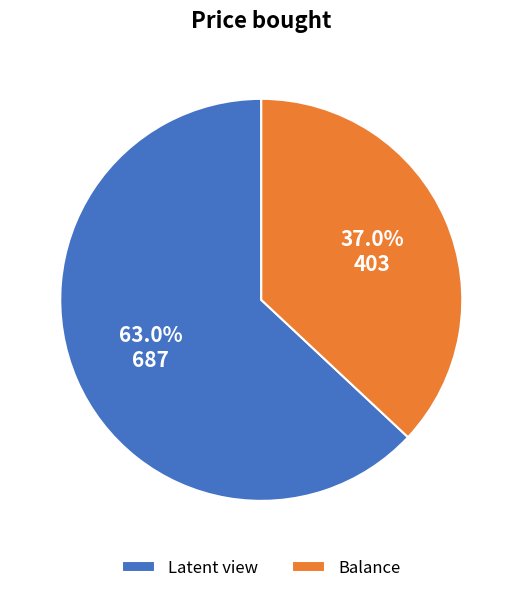

Rank the categories by value from highest to lowest.

Latent view, Balance